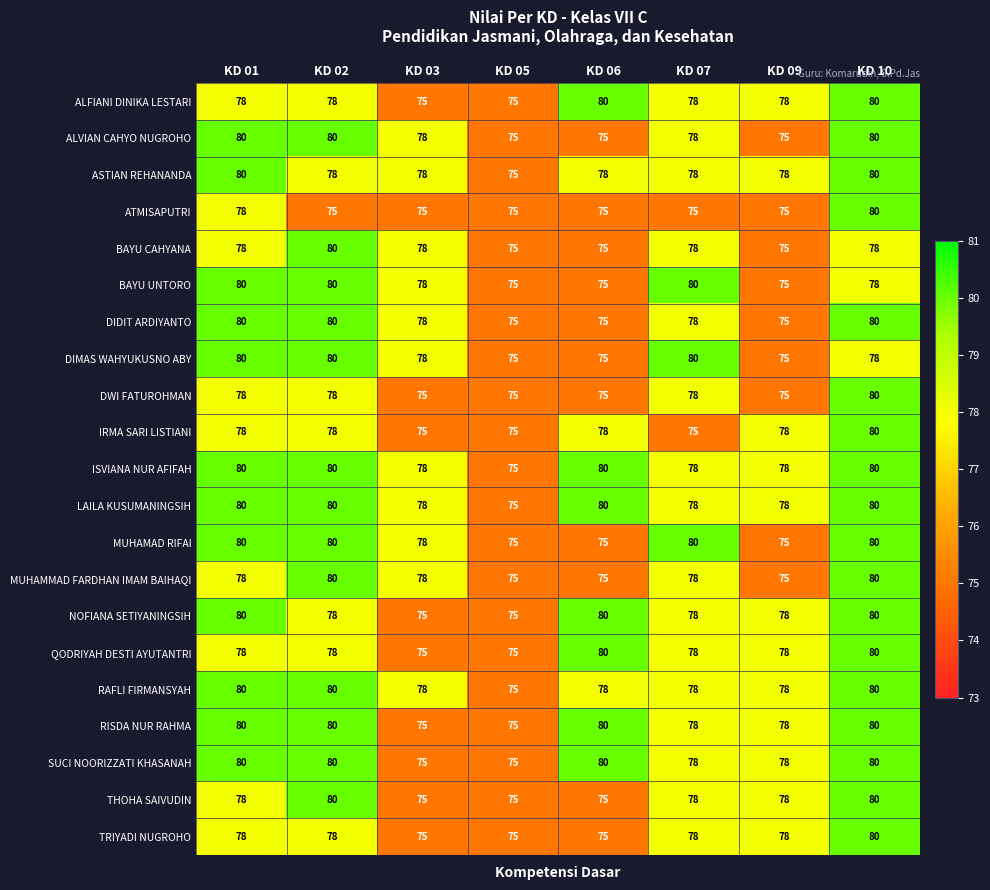

What is the total value across all series at KD 03?

1608